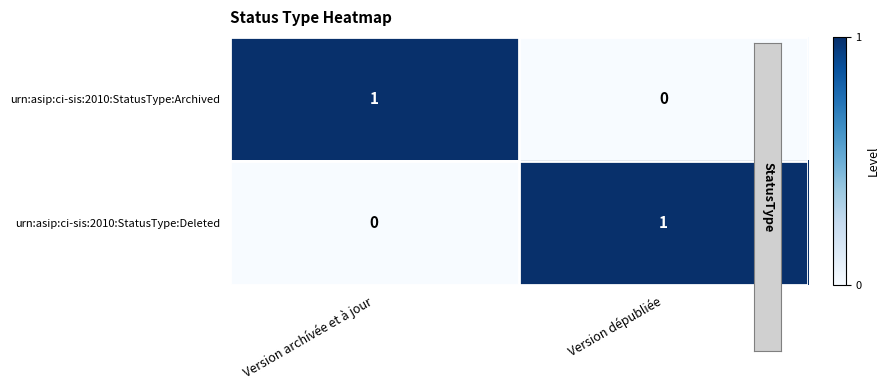

At which label is urn:asip:ci-sis:2010:StatusType:Deleted closest to 0?

Version archívée et à jour